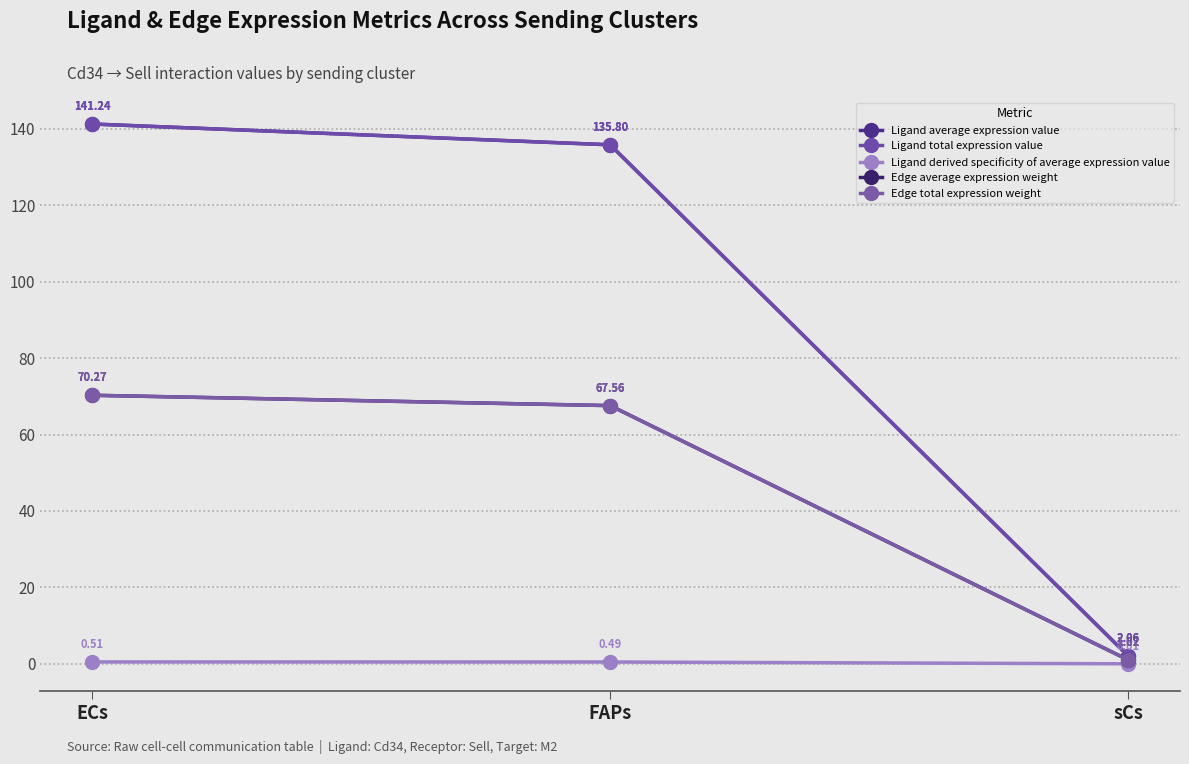

Reading left to right, transcribe all the data shown in this chart.

Ligand average expression value: ECs=141.2	FAPs=135.8	sCs=2.1
Ligand total expression value: ECs=141.2	FAPs=135.8	sCs=2.1
Ligand derived specificity of average expression value: ECs=0.5	FAPs=0.5	sCs=0.0
Edge average expression weight: ECs=70.3	FAPs=67.6	sCs=1.0
Edge total expression weight: ECs=70.3	FAPs=67.6	sCs=1.0